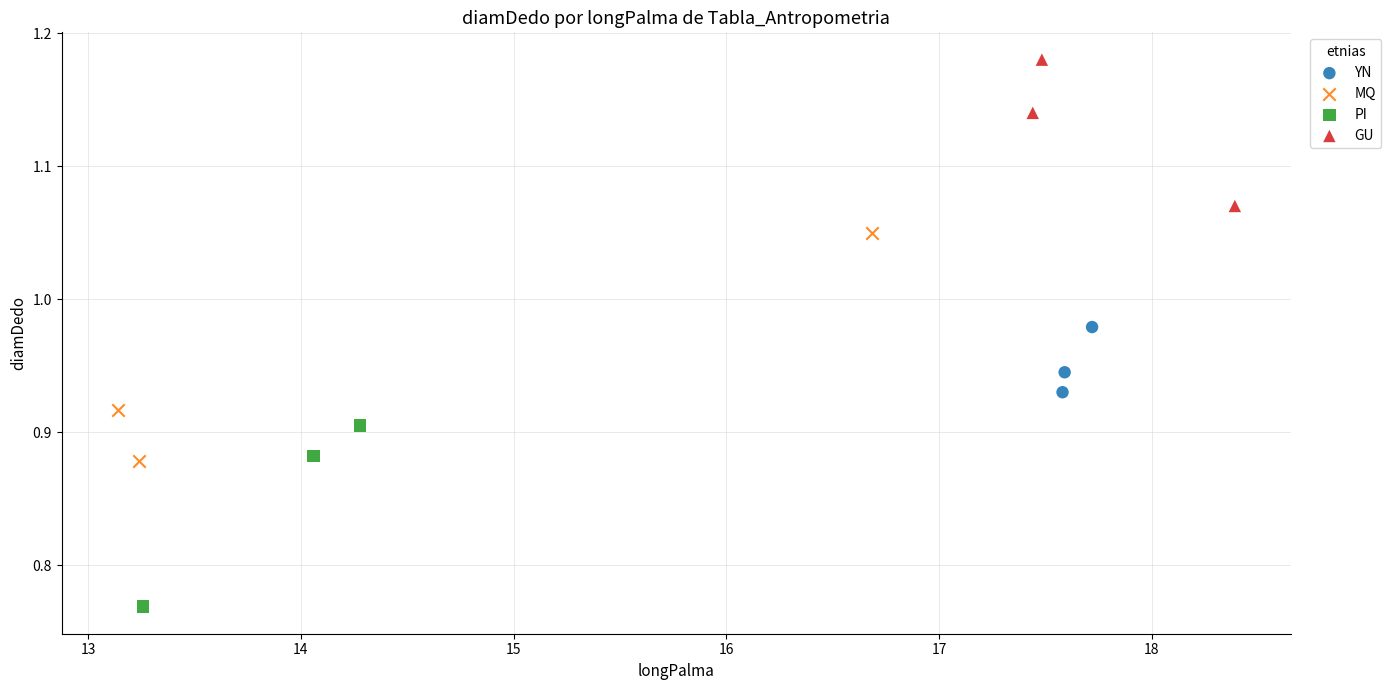

Which series contains the lowest Y value?

PI